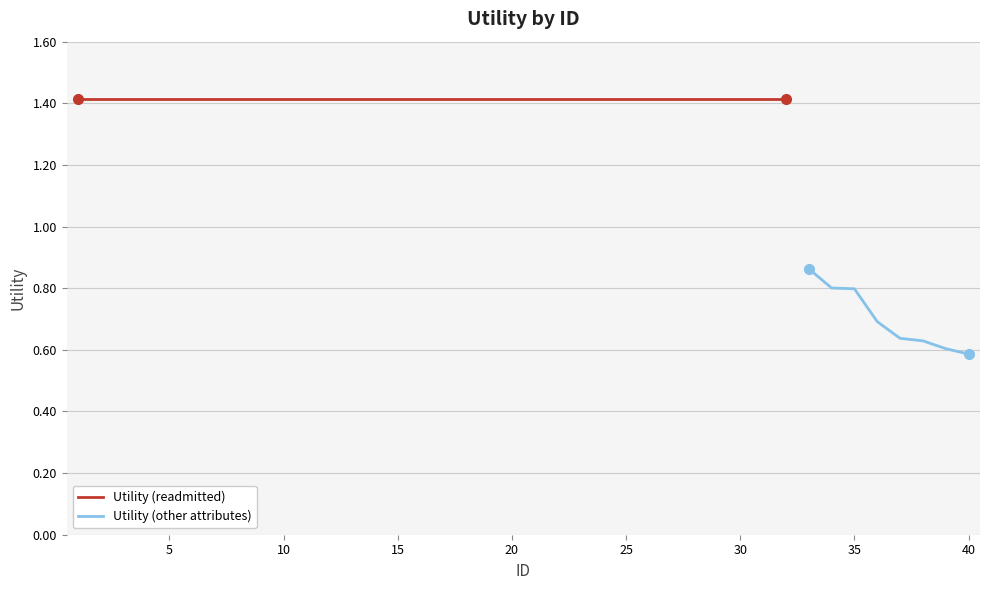

Which category has the lowest value across all series?

40